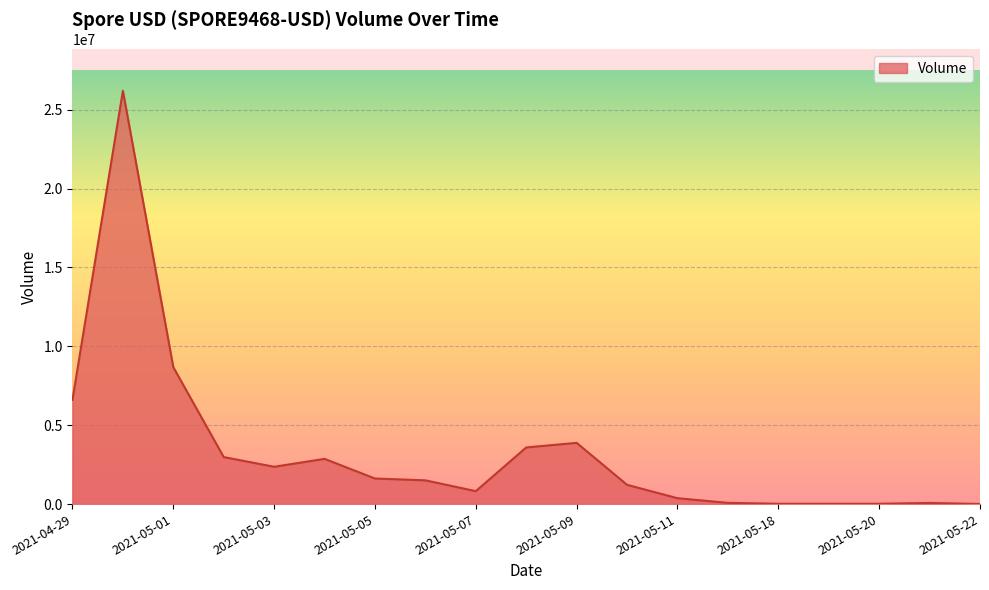

What is the maximum value shown in the chart?

26193778